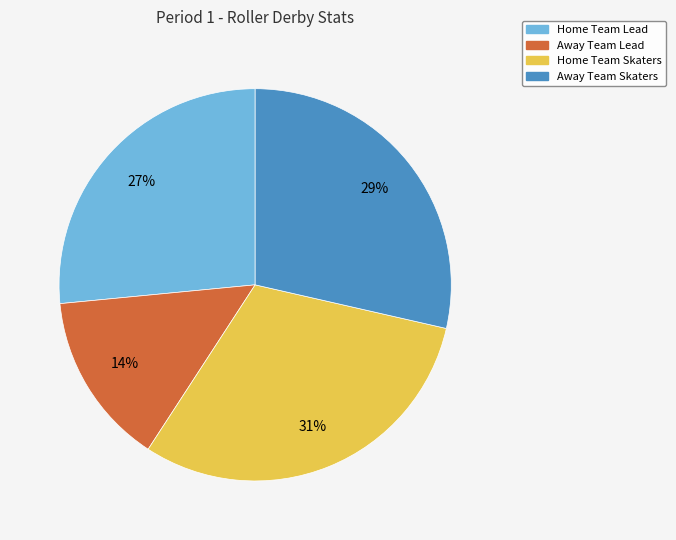

What percentage is the Away Team Lead slice, to the nearest percent?

14%